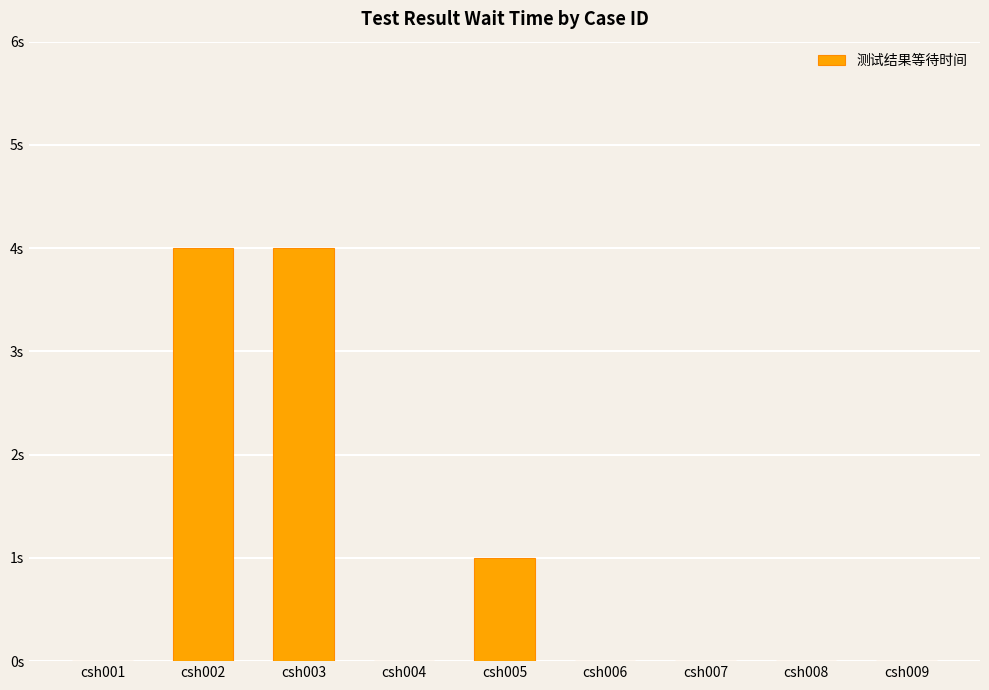

What is the difference between the second highest and minimum values?

4